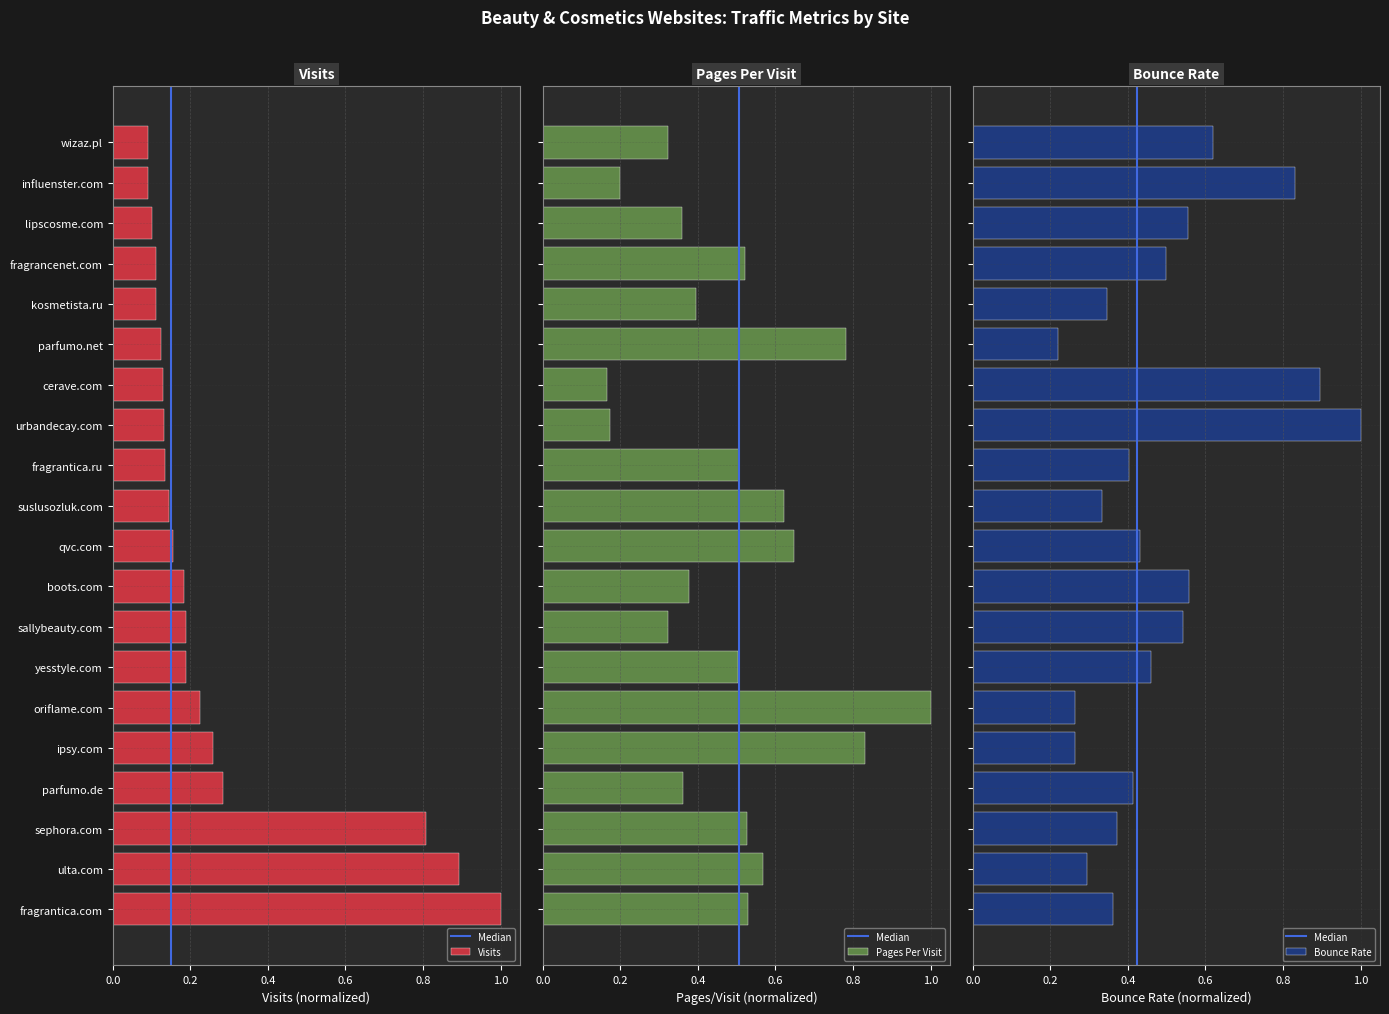

Does the chart contain stacked bars?

No